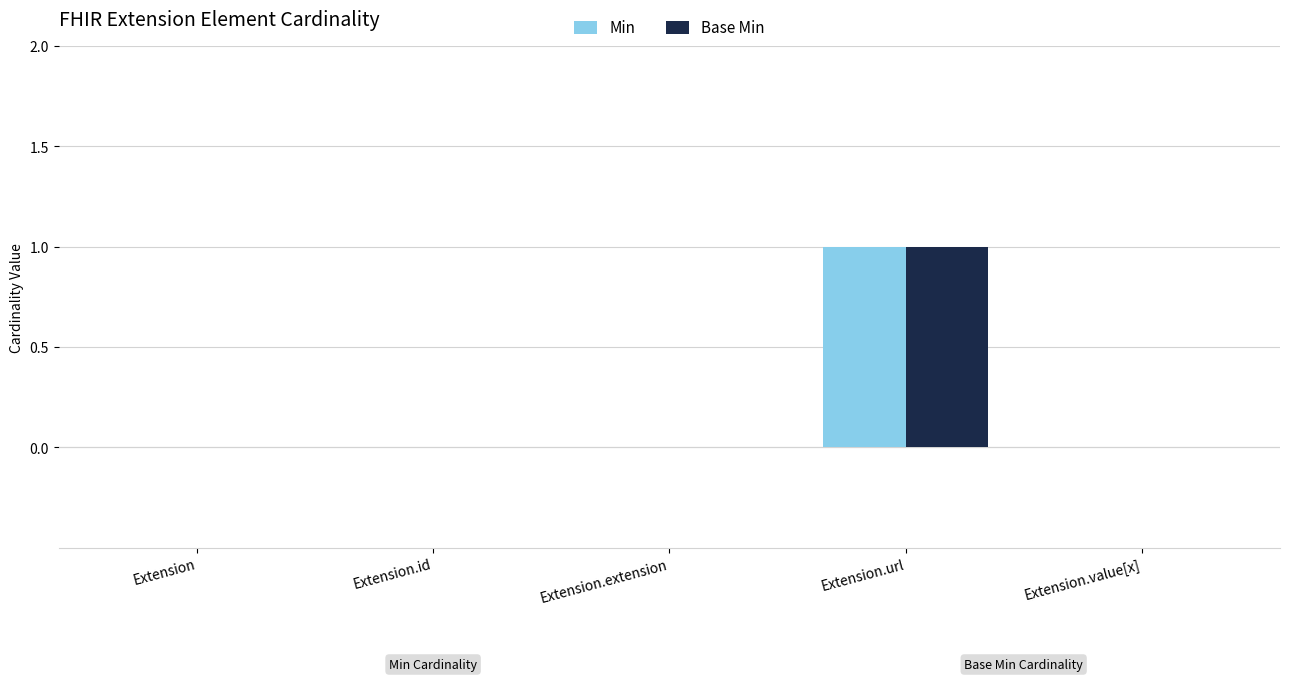

How many groups of bars are there?

5